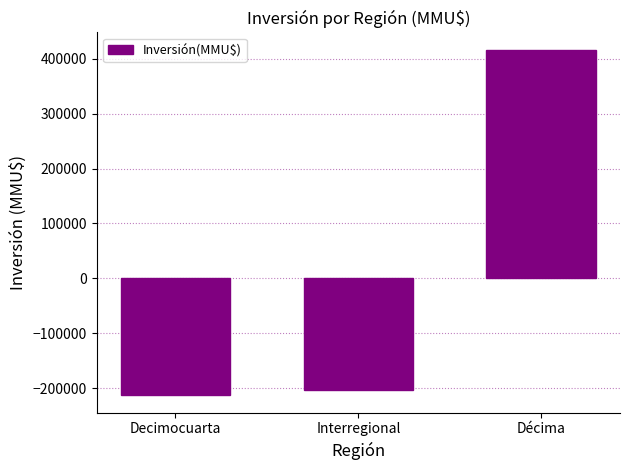

What is the difference between the maximum and second lowest values?

619560.0